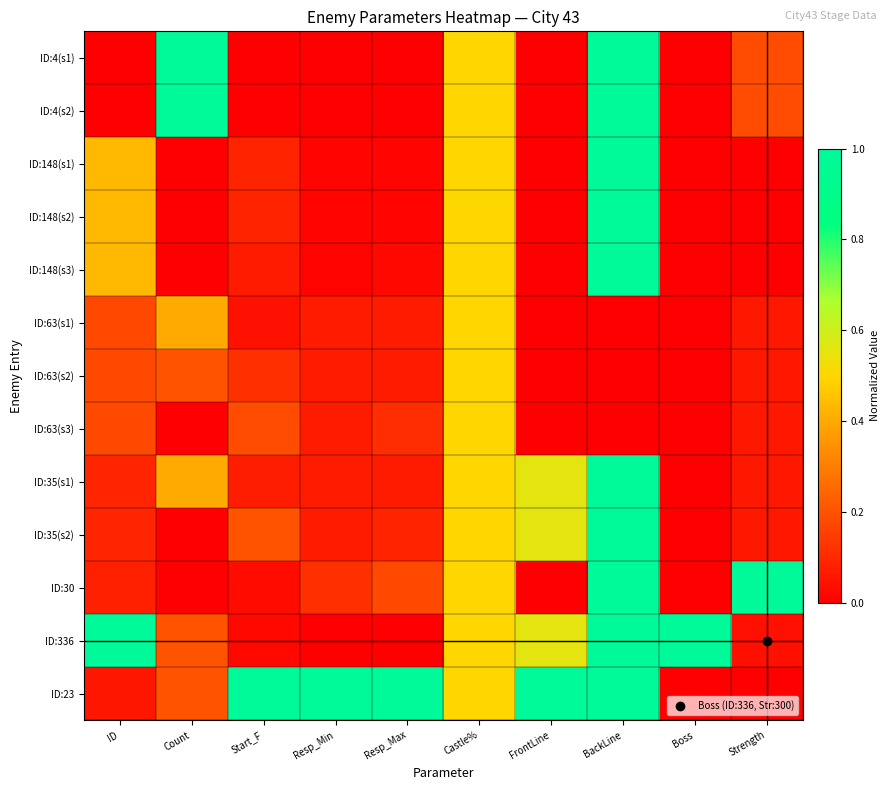

Reading left to right, what are all the values shown in this chart?

ID:4(s1): ID=0.0	Count=1.0	Start_F=0.0	Resp_Min=0.0	Resp_Max=0.0	Castle%=0.5	FrontLine=0.0	BackLine=1.0	Boss=0.0	Strength=0.2
ID:4(s2): ID=0.0	Count=1.0	Start_F=0.0	Resp_Min=0.0	Resp_Max=0.0	Castle%=0.5	FrontLine=0.0	BackLine=1.0	Boss=0.0	Strength=0.2
ID:148(s1): ID=0.4	Count=0.0	Start_F=0.1	Resp_Min=0.0	Resp_Max=0.0	Castle%=0.5	FrontLine=0.0	BackLine=1.0	Boss=0.0	Strength=0.0
ID:148(s2): ID=0.4	Count=0.0	Start_F=0.1	Resp_Min=0.0	Resp_Max=0.0	Castle%=0.5	FrontLine=0.0	BackLine=1.0	Boss=0.0	Strength=0.0
ID:148(s3): ID=0.4	Count=0.0	Start_F=0.1	Resp_Min=0.0	Resp_Max=0.0	Castle%=0.5	FrontLine=0.0	BackLine=1.0	Boss=0.0	Strength=0.0
ID:63(s1): ID=0.2	Count=0.4	Start_F=0.0	Resp_Min=0.1	Resp_Max=0.1	Castle%=0.5	FrontLine=0.0	BackLine=0.0	Boss=0.0	Strength=0.1
ID:63(s2): ID=0.2	Count=0.2	Start_F=0.1	Resp_Min=0.1	Resp_Max=0.1	Castle%=0.5	FrontLine=0.0	BackLine=0.0	Boss=0.0	Strength=0.1
ID:63(s3): ID=0.2	Count=0.0	Start_F=0.2	Resp_Min=0.1	Resp_Max=0.1	Castle%=0.5	FrontLine=0.0	BackLine=0.0	Boss=0.0	Strength=0.1
ID:35(s1): ID=0.1	Count=0.4	Start_F=0.1	Resp_Min=0.1	Resp_Max=0.1	Castle%=0.5	FrontLine=0.6	BackLine=1.0	Boss=0.0	Strength=0.1
ID:35(s2): ID=0.1	Count=0.0	Start_F=0.2	Resp_Min=0.1	Resp_Max=0.1	Castle%=0.5	FrontLine=0.6	BackLine=1.0	Boss=0.0	Strength=0.1
ID:30: ID=0.1	Count=0.0	Start_F=0.0	Resp_Min=0.1	Resp_Max=0.2	Castle%=0.5	FrontLine=0.0	BackLine=1.0	Boss=0.0	Strength=1.0
ID:336: ID=1.0	Count=0.2	Start_F=0.0	Resp_Min=0.0	Resp_Max=0.0	Castle%=0.5	FrontLine=0.6	BackLine=1.0	Boss=1.0	Strength=0.0
ID:23: ID=0.1	Count=0.2	Start_F=1.0	Resp_Min=1.0	Resp_Max=1.0	Castle%=0.5	FrontLine=1.0	BackLine=1.0	Boss=0.0	Strength=0.0